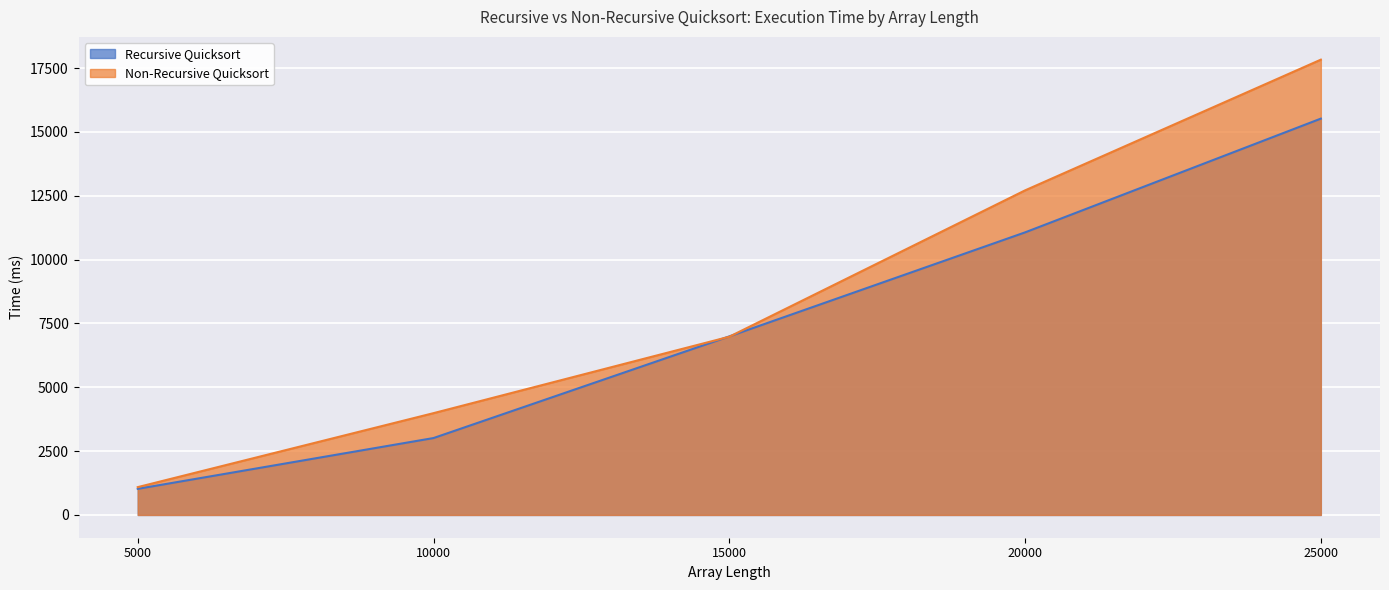

What is the highest value of the Non-Recursive Quicksort series?

17830